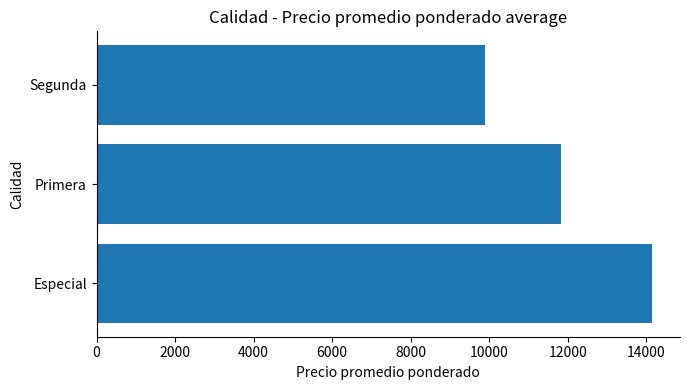

What is the smallest value displayed?

9889